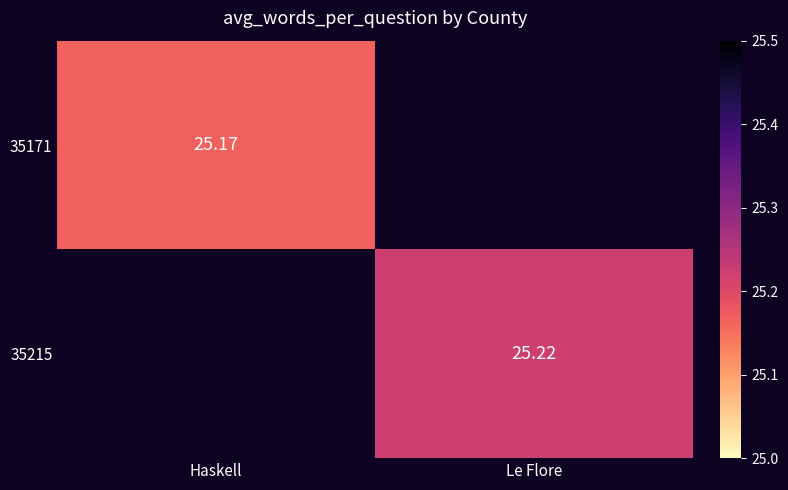

Where does the 35215 series first go above 25?

Le Flore